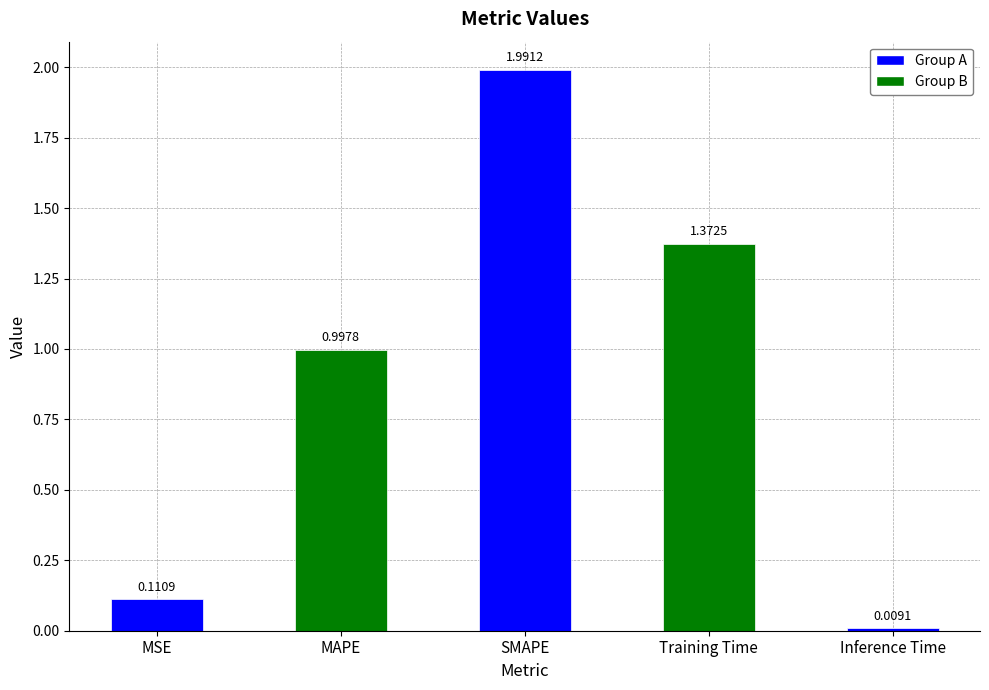

What is the change in value from MSE to MAPE?

+0.9